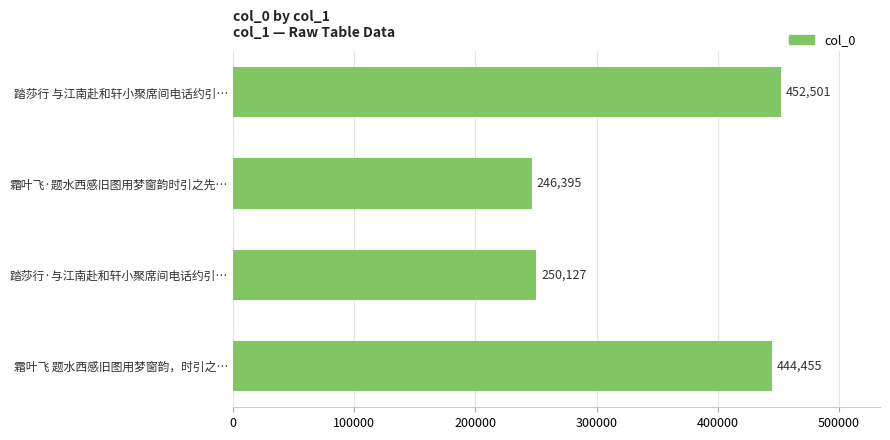

Where is the data nearest to the value 349448?

霜叶飞 题水西感旧图用梦窗韵，时引之…